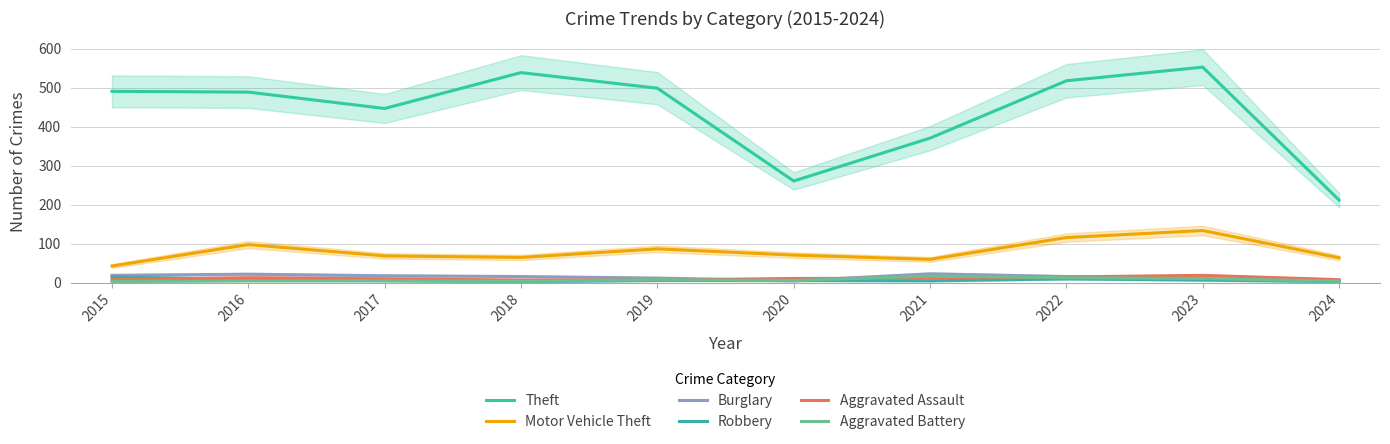

List the series in order of their peak value, highest first.

Theft, Motor Vehicle Theft, Burglary, Aggravated Assault, Aggravated Battery, Robbery